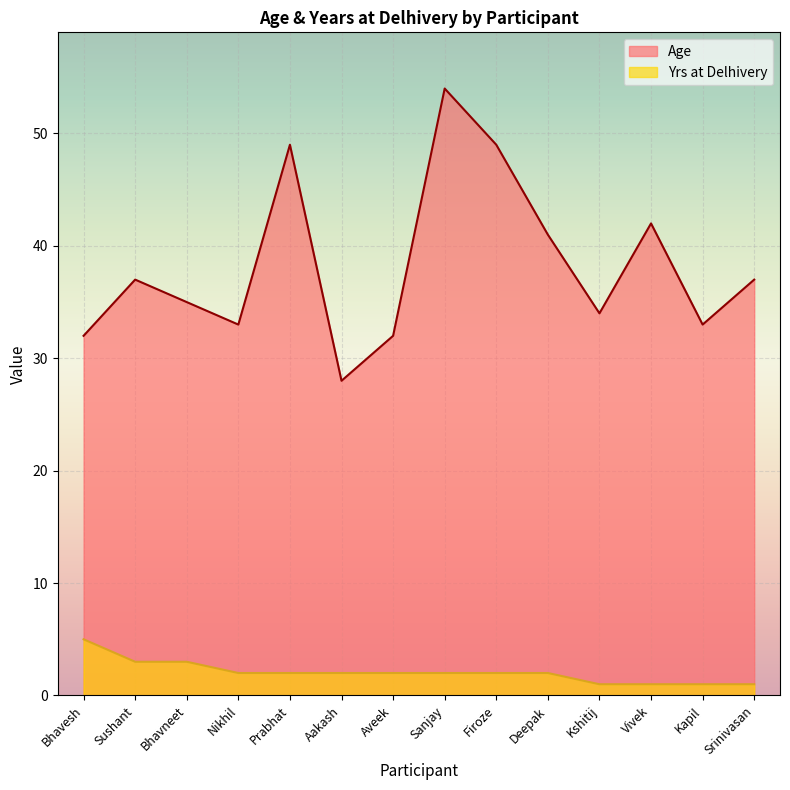

Reading right to left, what are all the values shown in this chart?

Age: 37	33	42	34	41	49	54	32	28	49	33	35	37	32
Yrs at Delhivery: 1	1	1	1	2	2	2	2	2	2	2	3	3	5